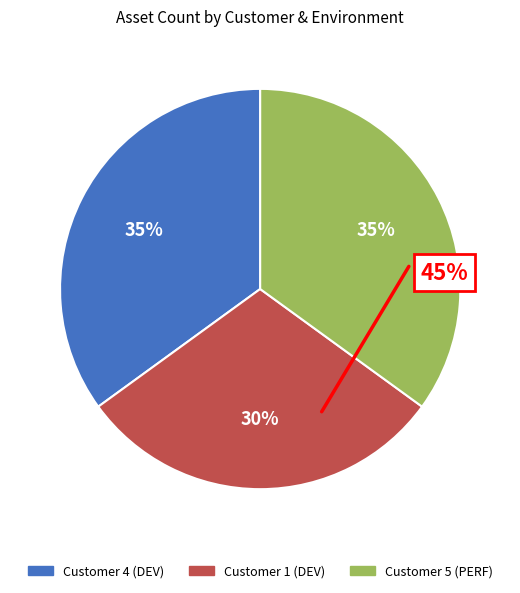

How many slices are in this pie chart?

3